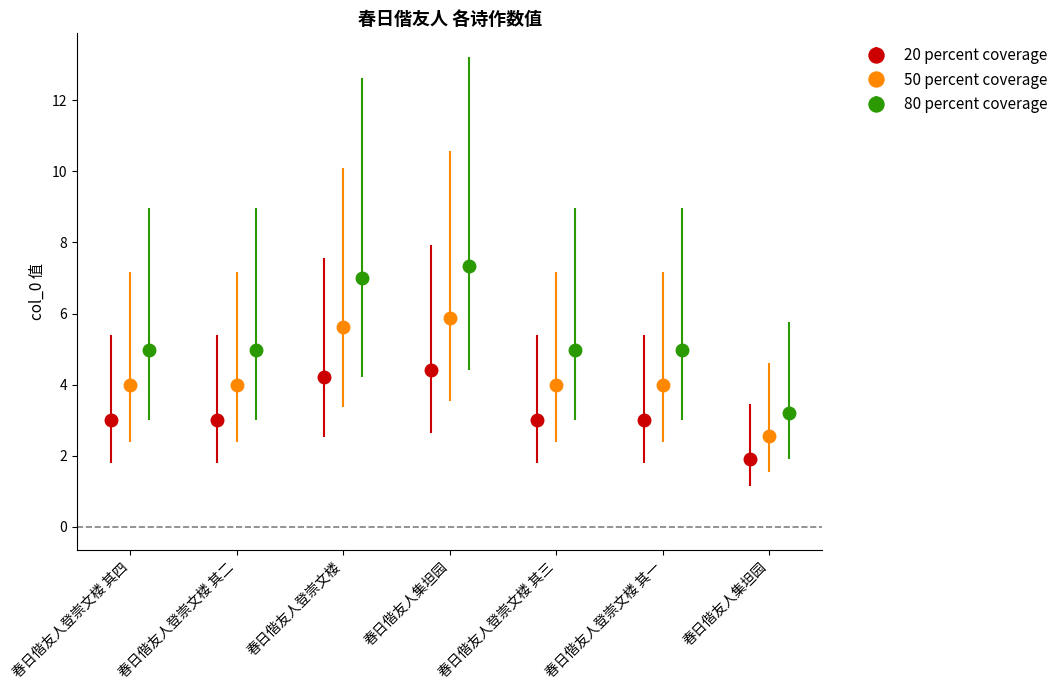

How many interior local valleys does the 20 percent coverage series have?

1